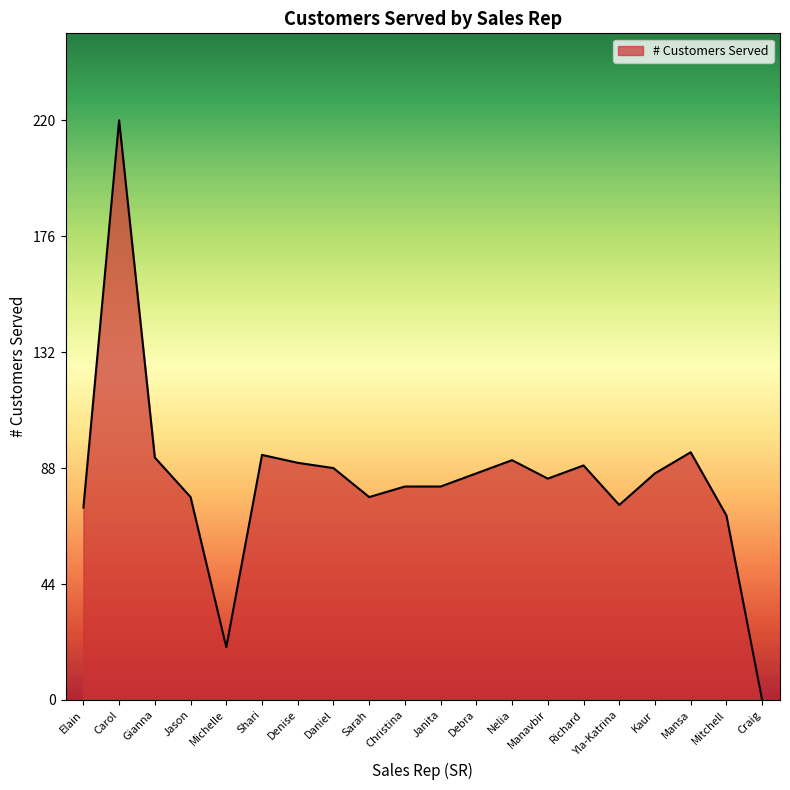

What is the change in value from Debra to Mansa?

+8